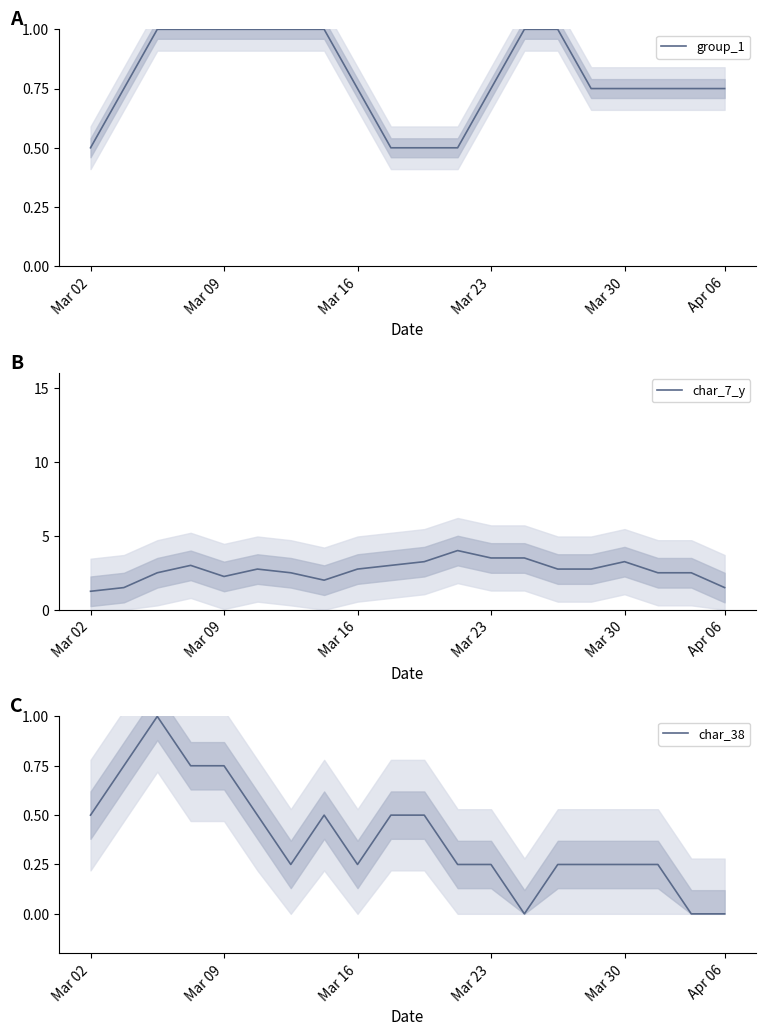

Is it true that char_7_y equals 2.5 at 18?

True